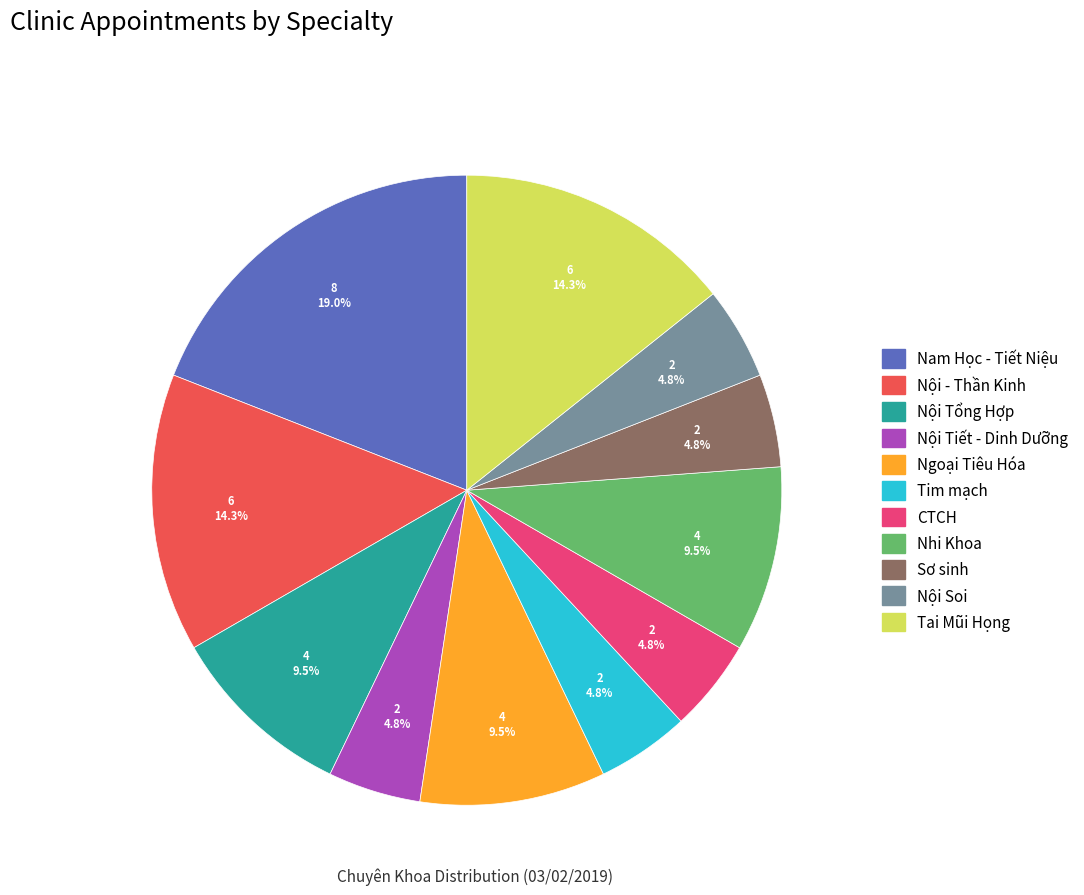

Which slice is the largest?

Nam Học - Tiết Niệu